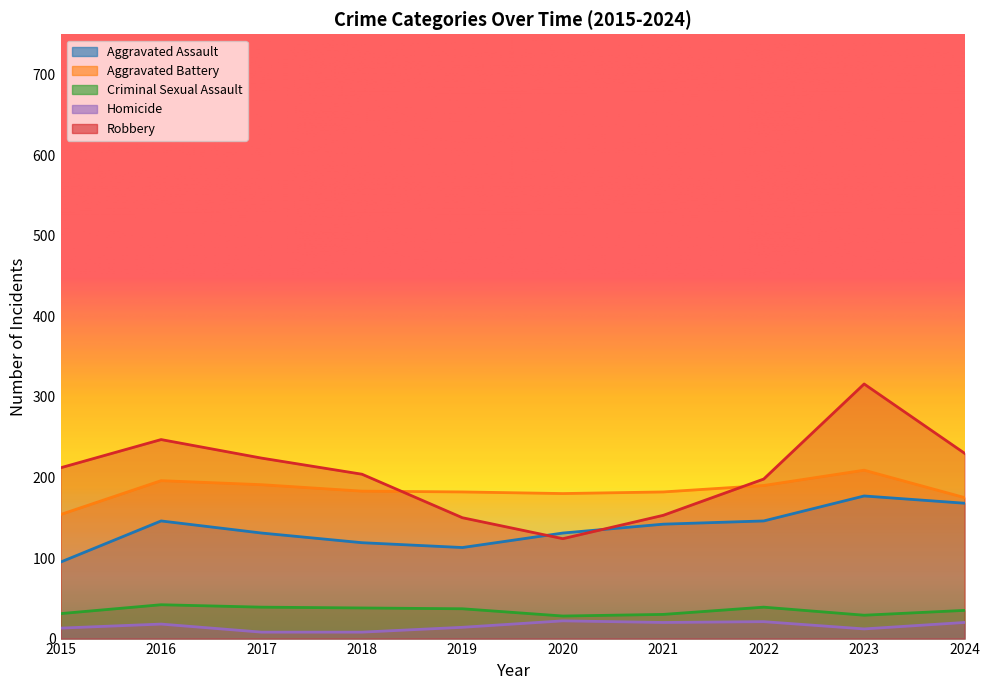

Reading left to right, extract all data points from this chart.

Aggravated Assault: 95	146	131	119	113	131	142	146	177	168
Aggravated Battery: 154	196	191	183	182	180	182	190	209	175
Criminal Sexual Assault: 31	42	39	38	37	28	30	39	29	35
Homicide: 13	18	8	8	14	22	20	21	12	20
Robbery: 212	247	224	204	150	124	153	198	316	230